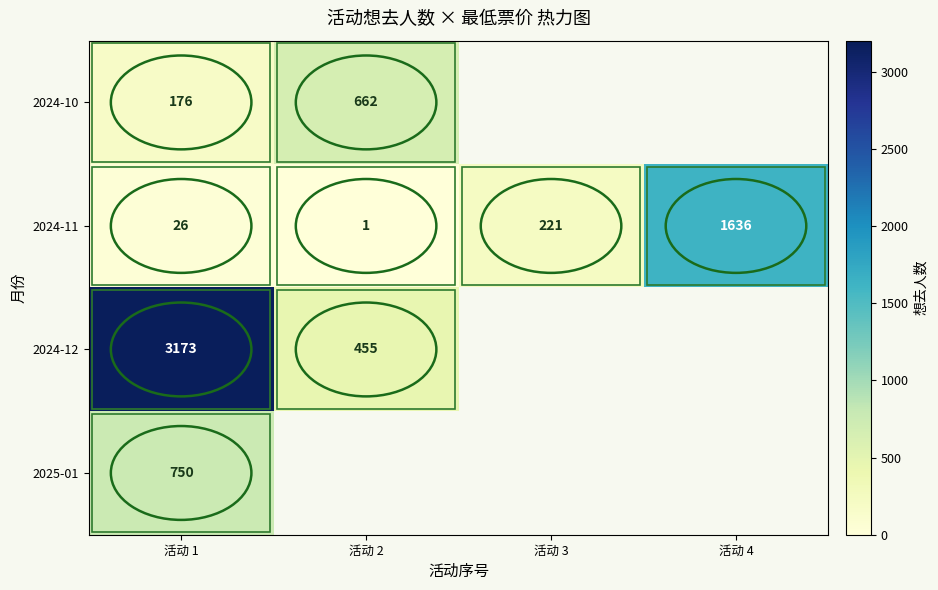

What is the total value across all series at 活动 1?

4125